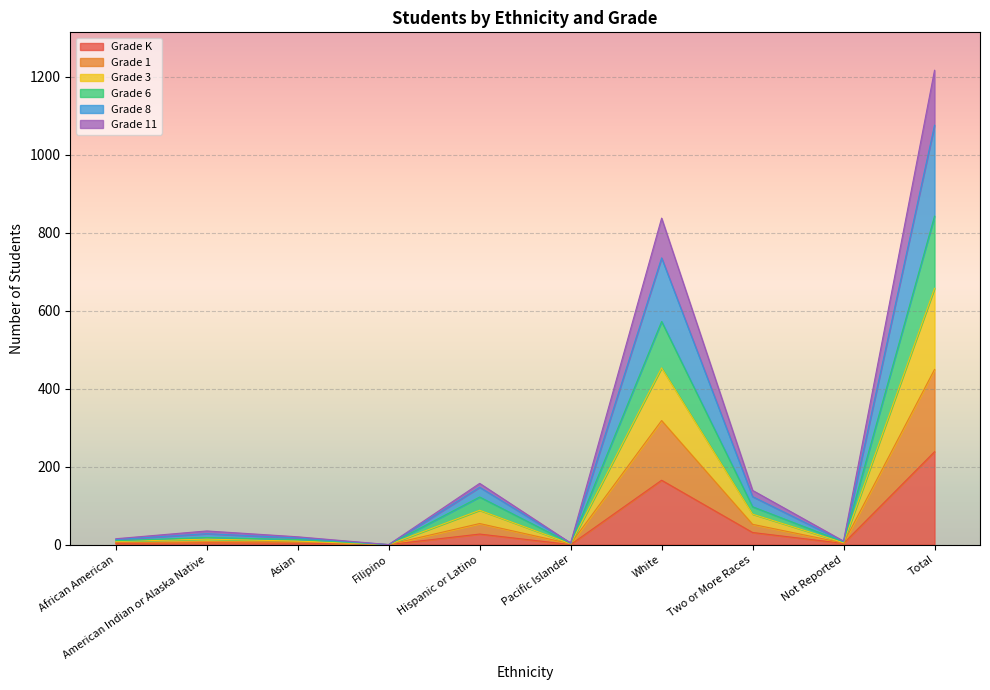

Is it true that Grade K equals 31 at Two or More Races?

True